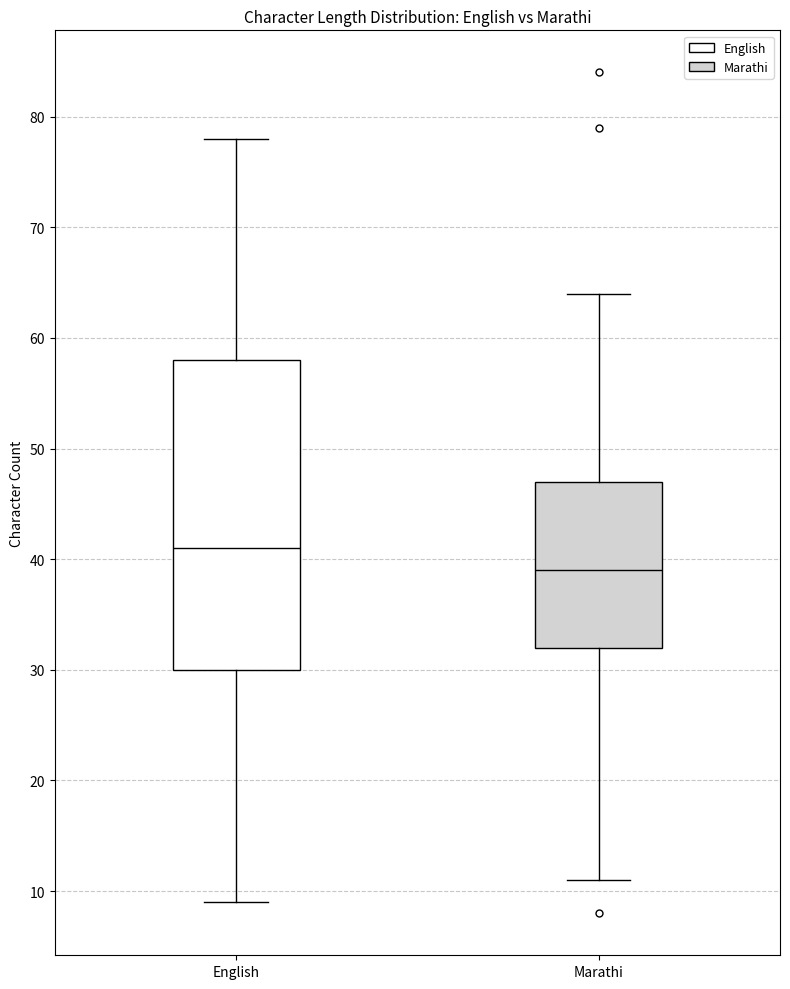

Where is the lower edge of the box for Marathi on the y-axis? The values are not printed on the chart, so give them approximately, as read against the axis.

32